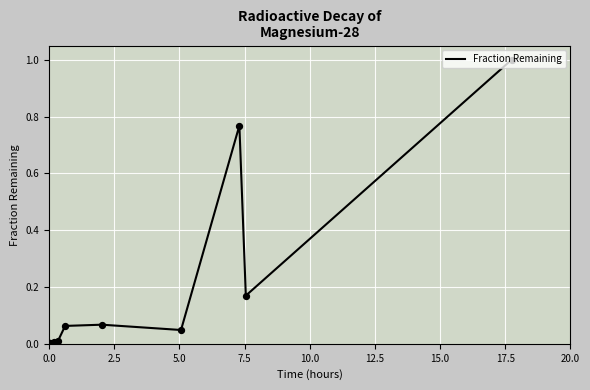

What is the difference between the maximum and minimum values?

1.0